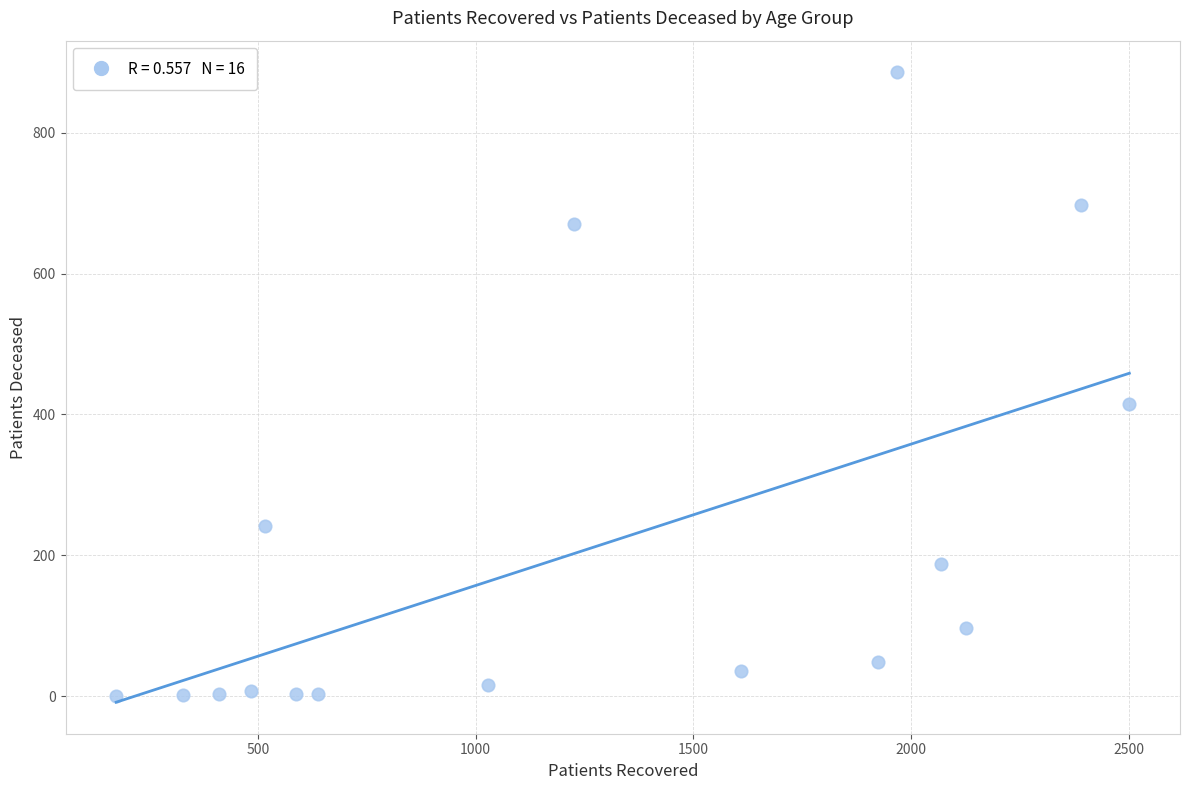

What Y value in the scatter plot is closest to 443?

415